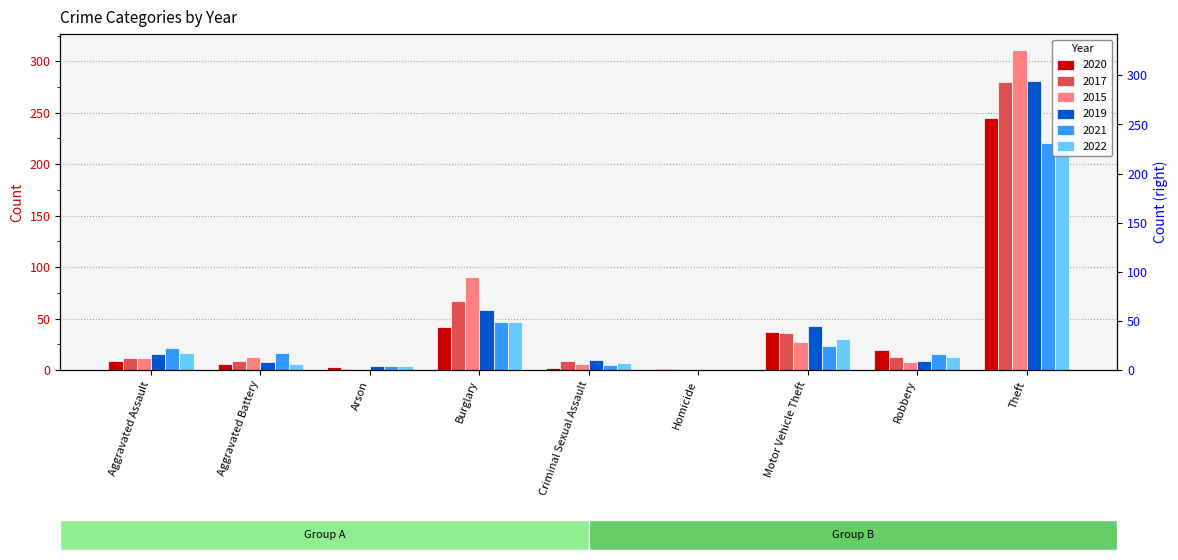

How many distinct data groups are displayed?

6